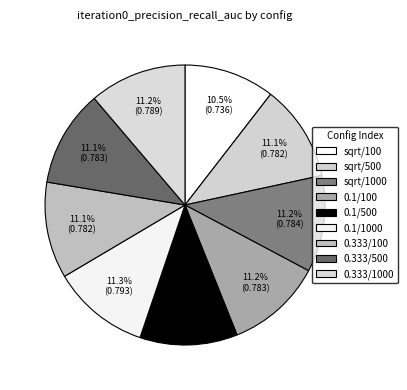

Is there a majority slice in this chart?

No